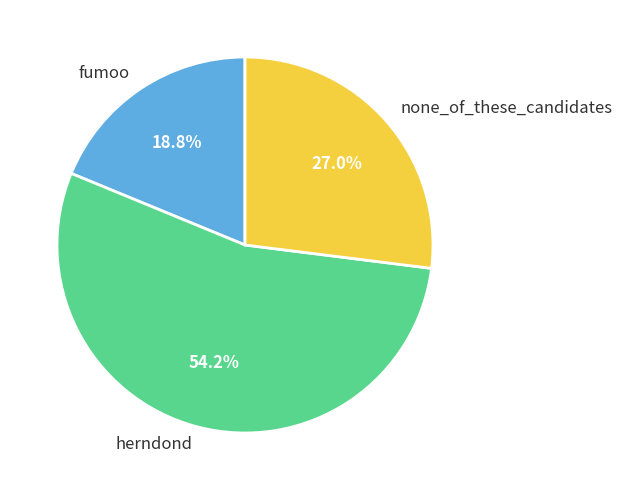

To the nearest percent, what percentage of the pie is fumoo?

19%